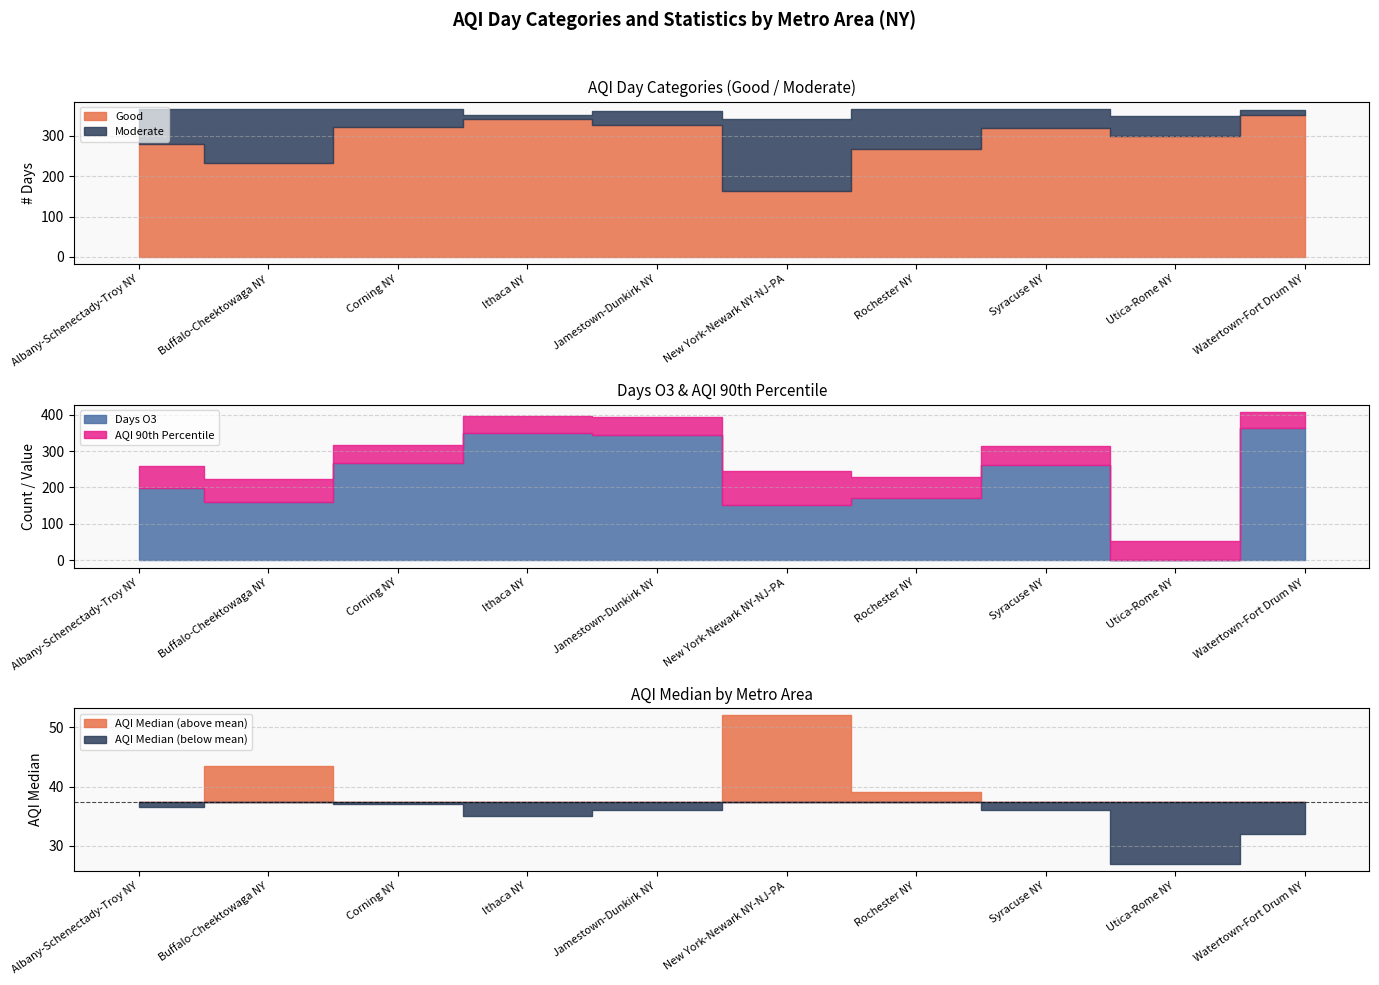

Is the value of Moderate at Albany-Schenectady-Troy NY greater than the value of AQI 90th Percentile at Watertown-Fort Drum NY?

Yes